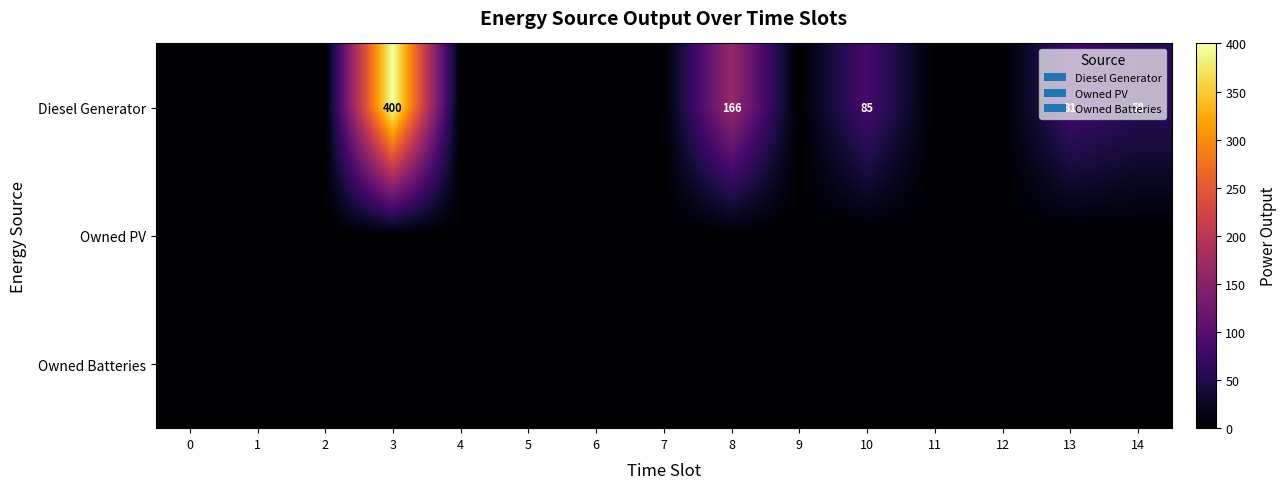

Is it true that Diesel Generator equals -212 at 7?

False